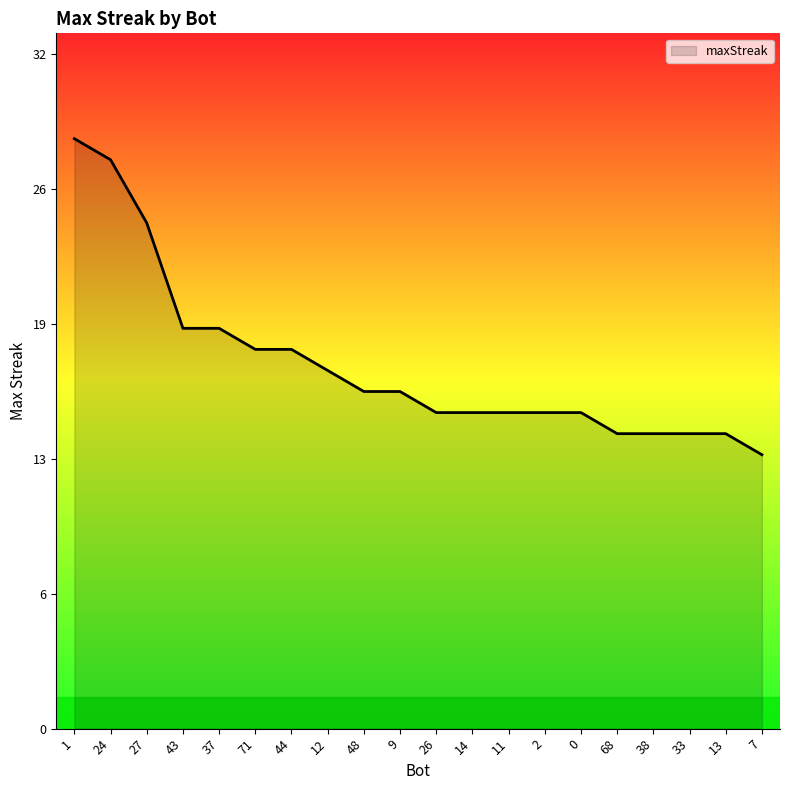

Reading right to left, extract all data points from this chart.

7=13	13=14	33=14	38=14	68=14	0=15	2=15	11=15	14=15	26=15	9=16	48=16	12=17	44=18	71=18	37=19	43=19	27=24	24=27	1=28